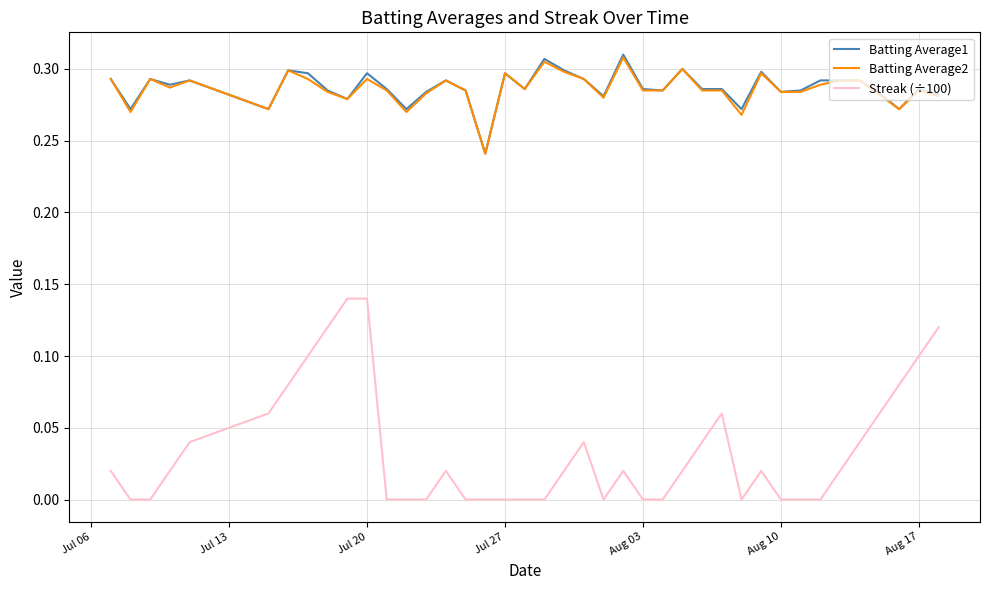

Which series has the widest spread of values?

Streak (÷100)